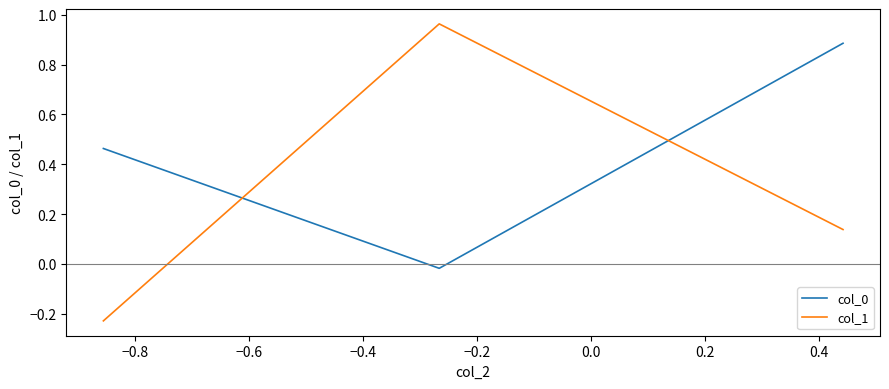

Which series has the largest range (max minus min)?

col_1